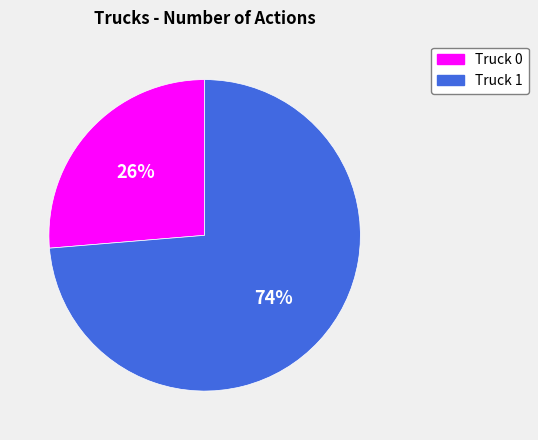

How many segments does this pie chart have?

2